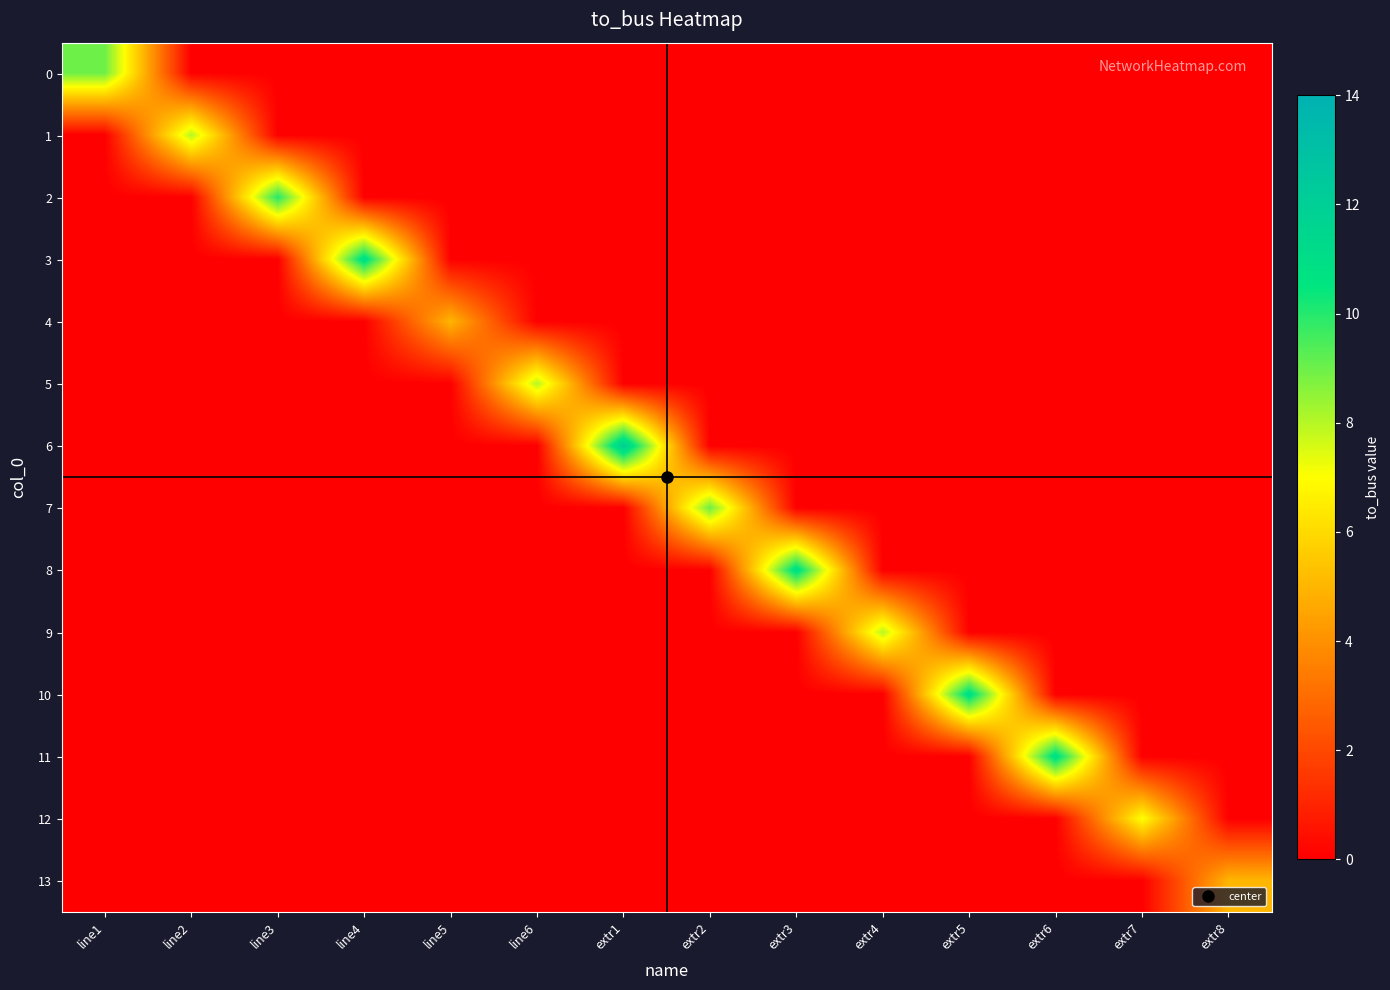

Which series has the largest total across all categories?

6